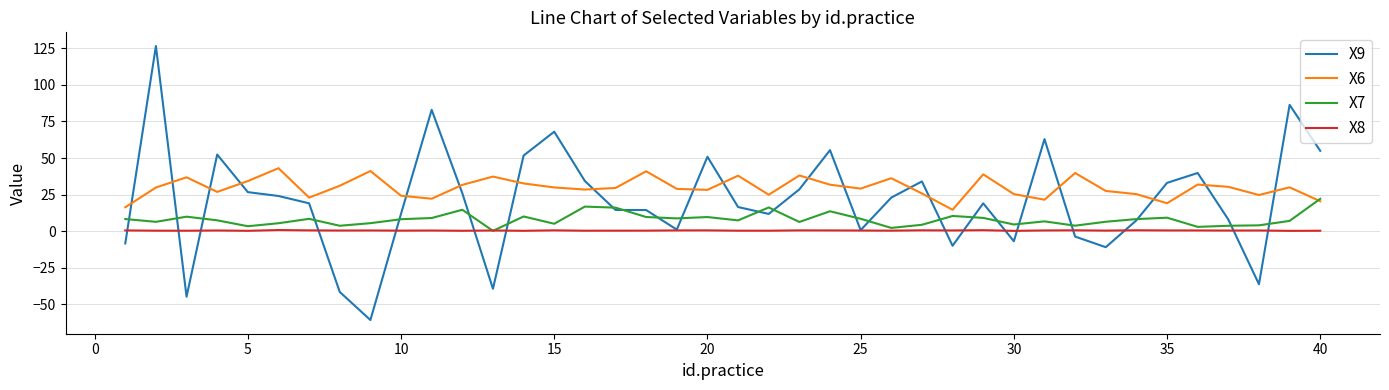

Which series has the largest total across all categories?

X6